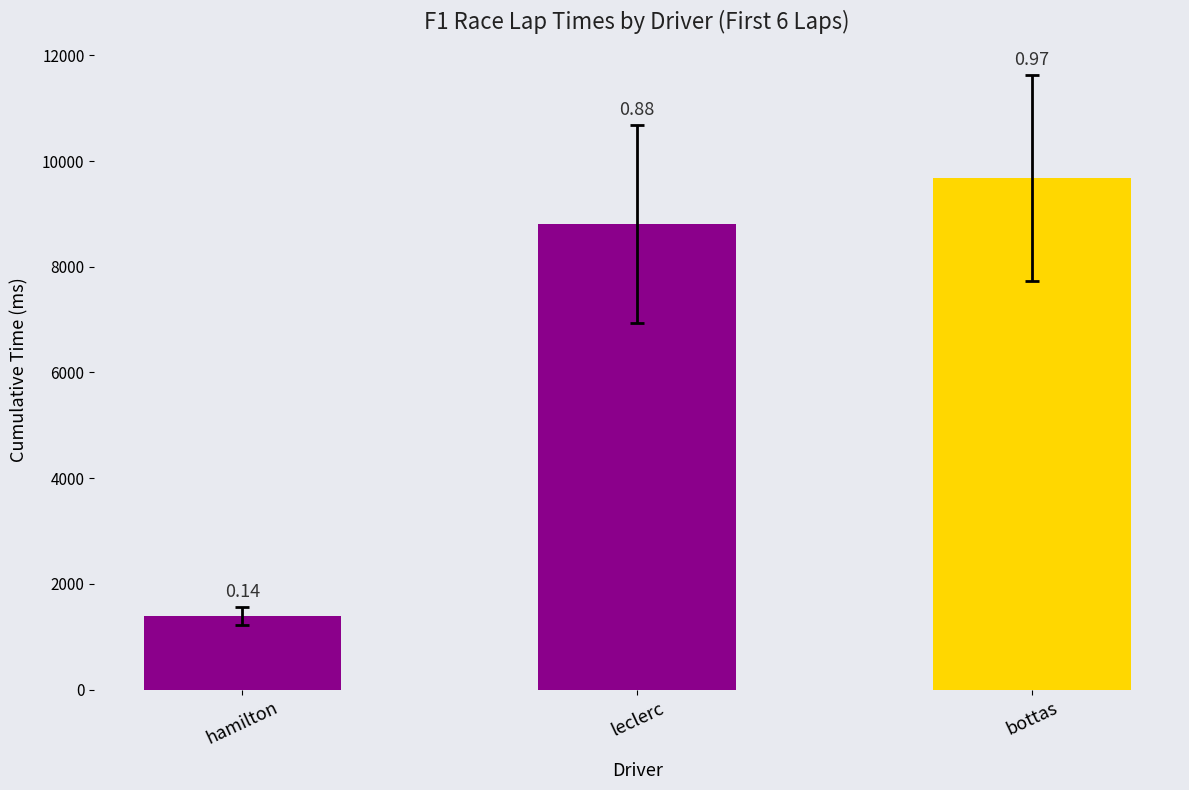

Which category has the lowest value across all series?

hamilton